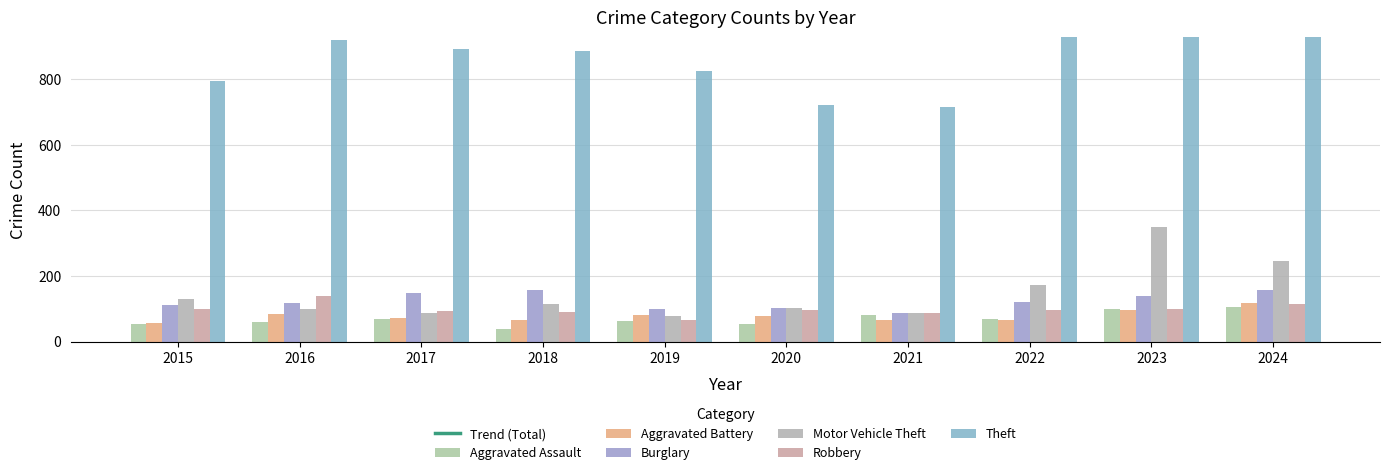

How many values in the Aggravated Battery series exceed 78?

4